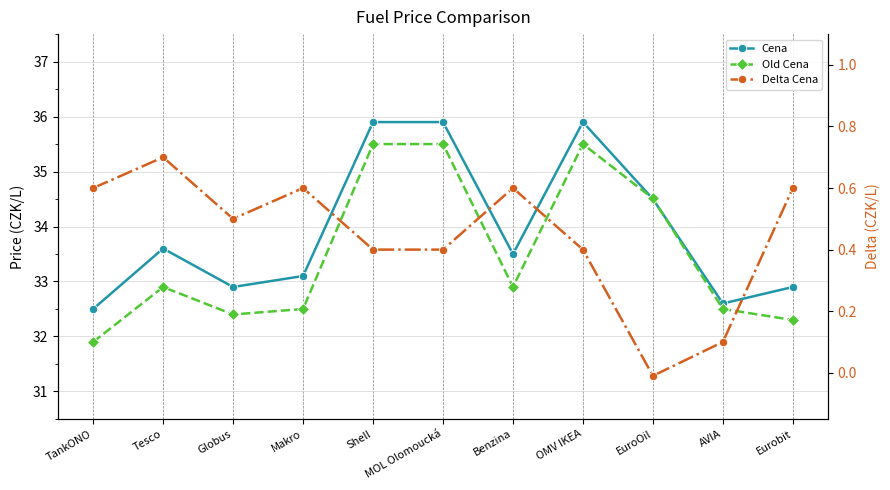

Reading left to right, extract all data points from this chart.

Cena: 32.5	33.6	32.9	33.1	35.9	35.9	33.5	35.9	34.5	32.6	32.9
Old Cena: 31.9	32.9	32.4	32.5	35.5	35.5	32.9	35.5	34.5	32.5	32.3
Delta Cena: 0.6	0.7	0.5	0.6	0.4	0.4	0.6	0.4	-0.0	0.1	0.6